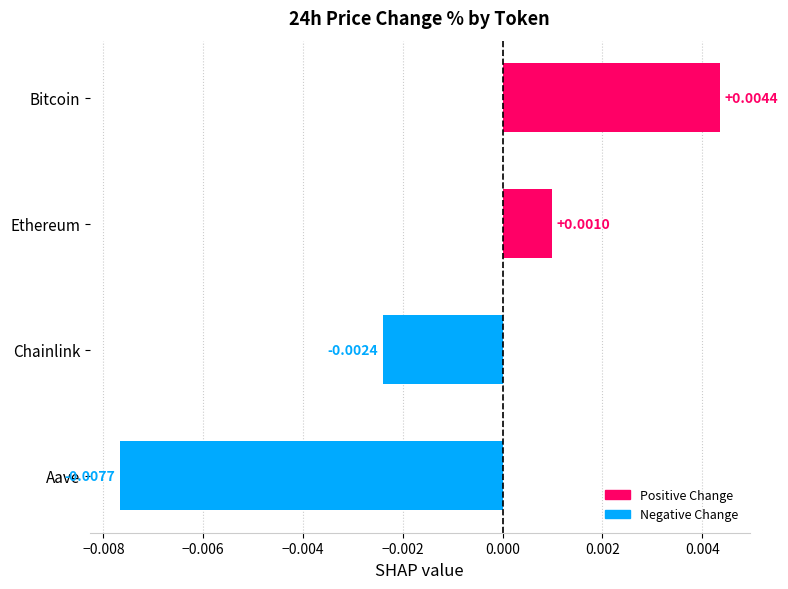

Between Aave and Ethereum, which is larger?

Ethereum